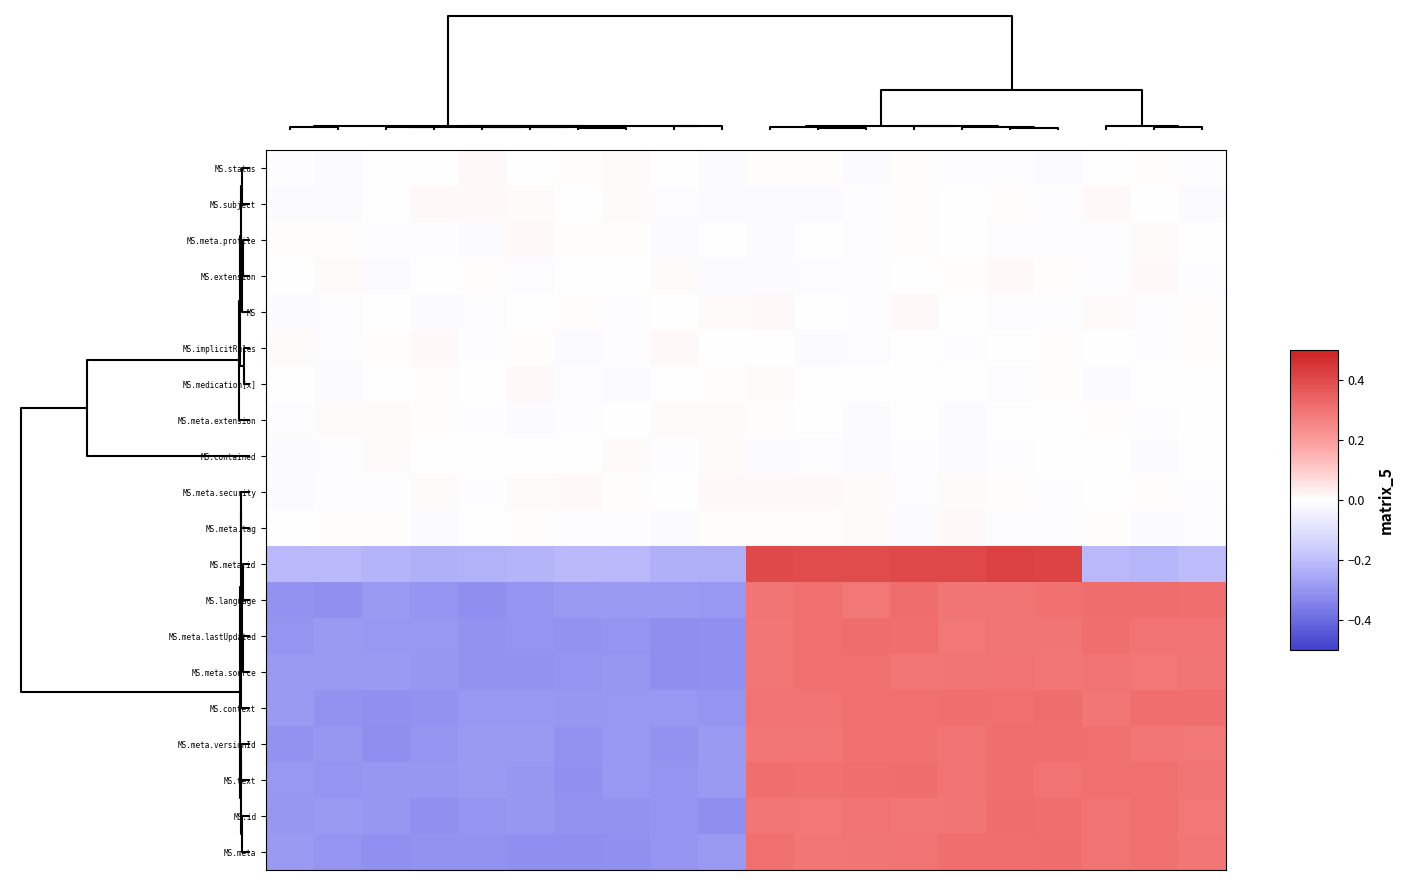

At how many categories does at least one series exceed 0?

20